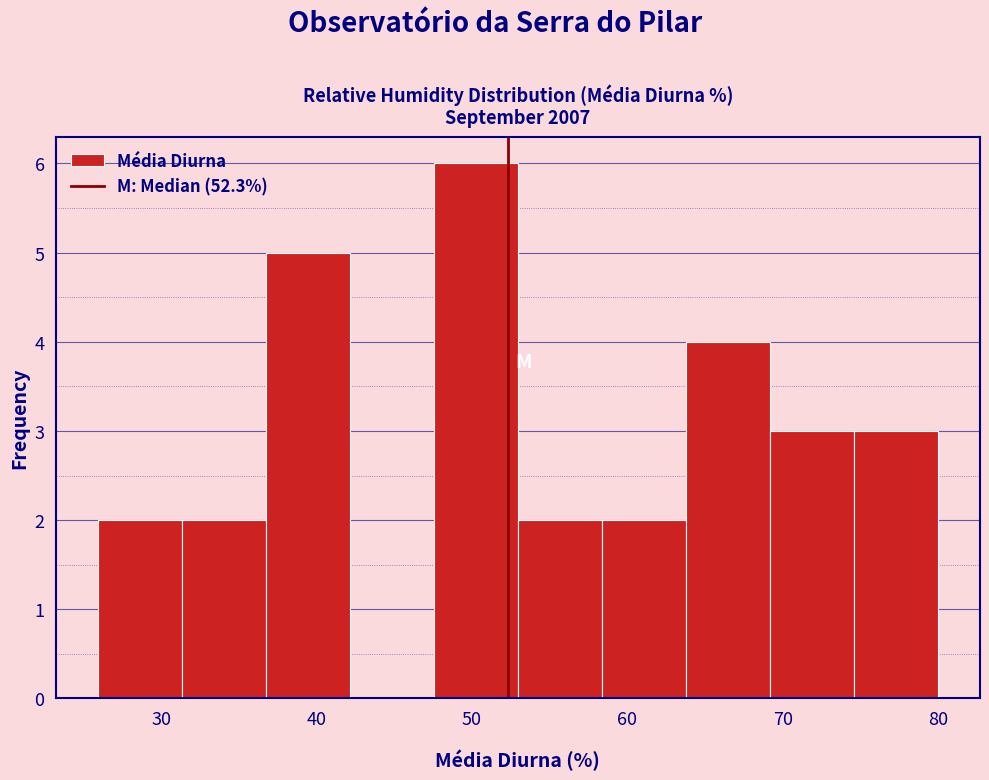

Reading left to right, list every bar in this chart as the range it spans on the x-axis followed by its height. Neither the bar edges nor the heights are printed on the chart, so give them approximately, as read against the axes.

26 to 31: 2
31 to 37: 2
37 to 42: 5
42 to 48: 0
48 to 53: 6
53 to 58: 2
58 to 64: 2
64 to 69: 4
69 to 75: 3
75 to 80: 3